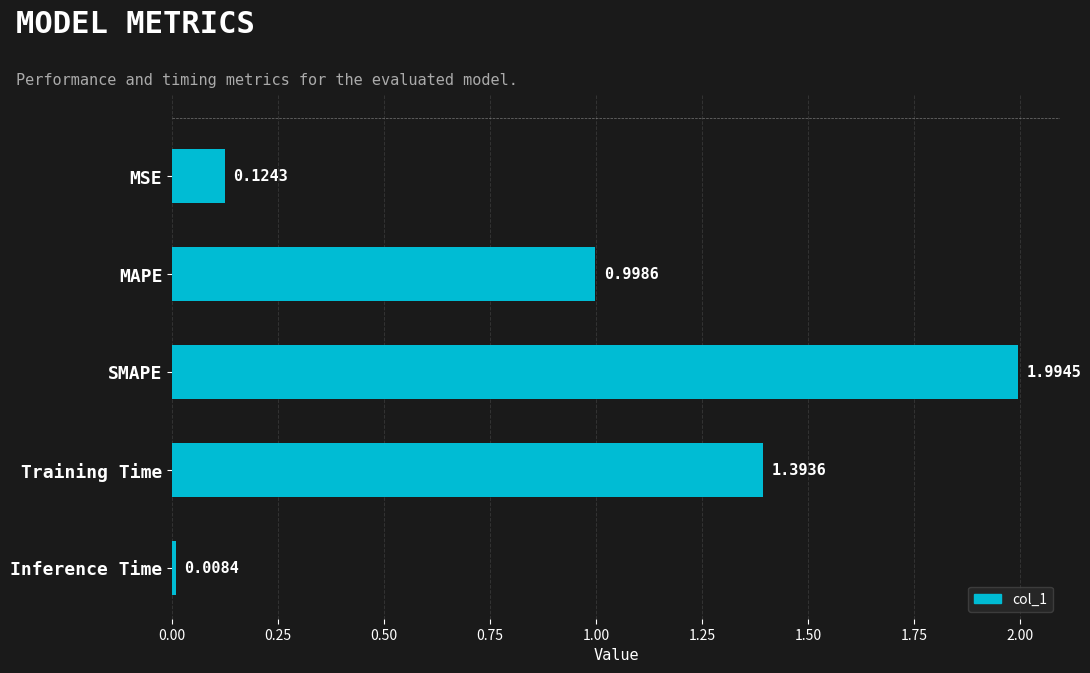

What is the label of the 2nd bar from the top?

MAPE